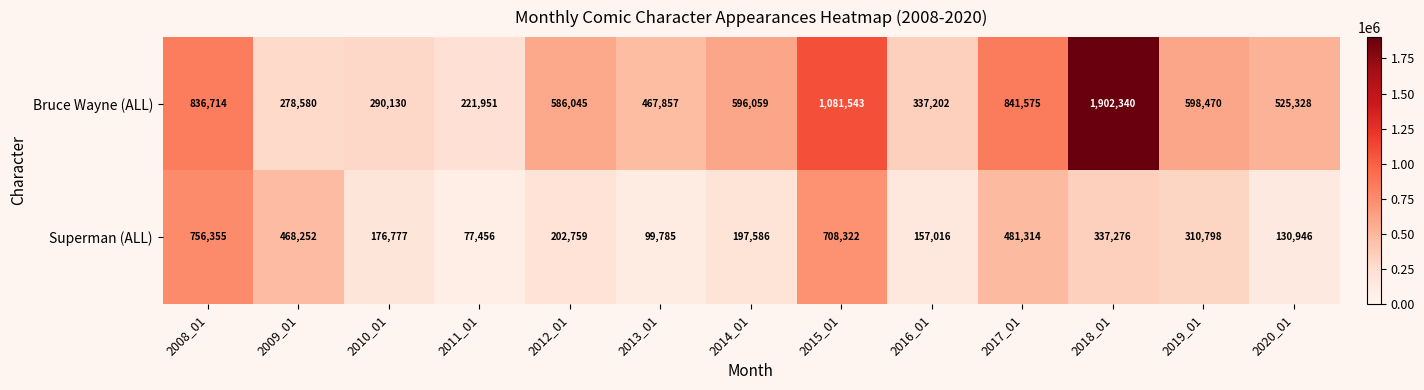

How many series are shown in this chart?

2